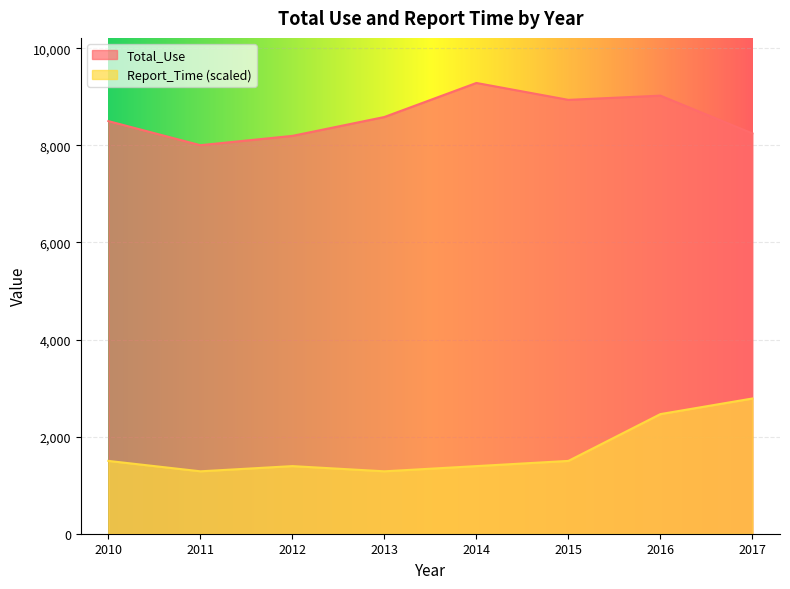

What is the approximate value of Report_Time at 2014?

1392.9